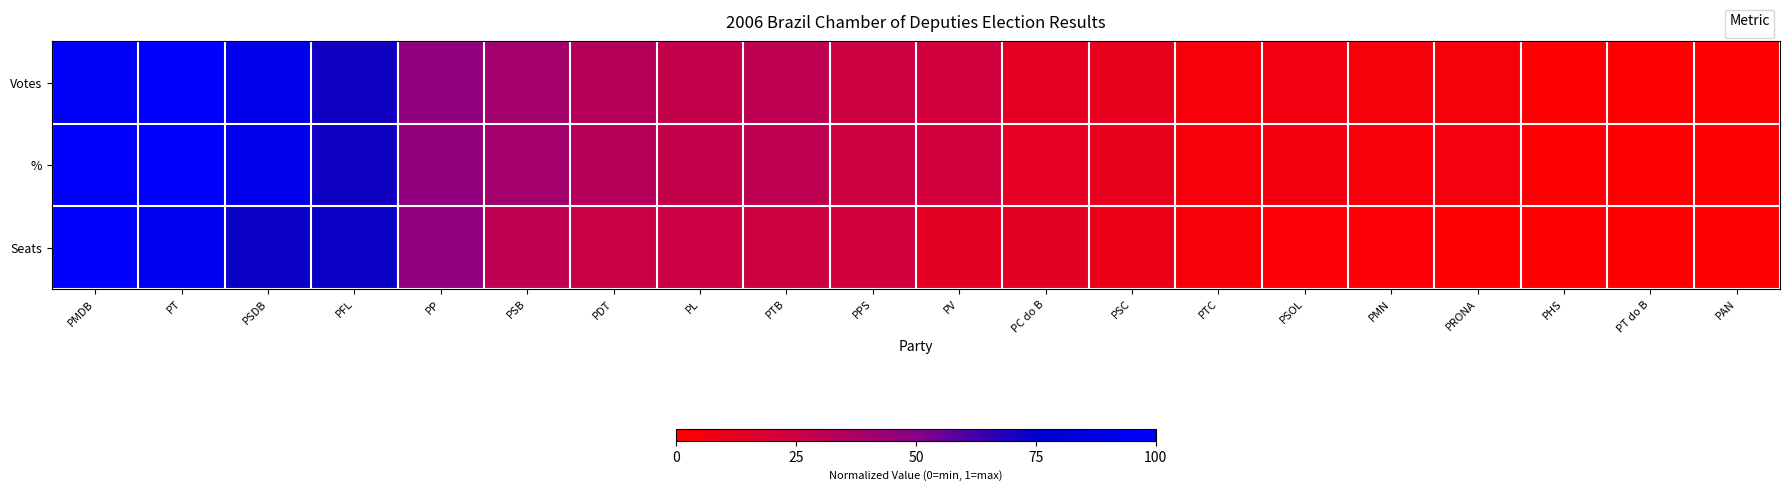

The value at PL is 0.4. True or false?

False